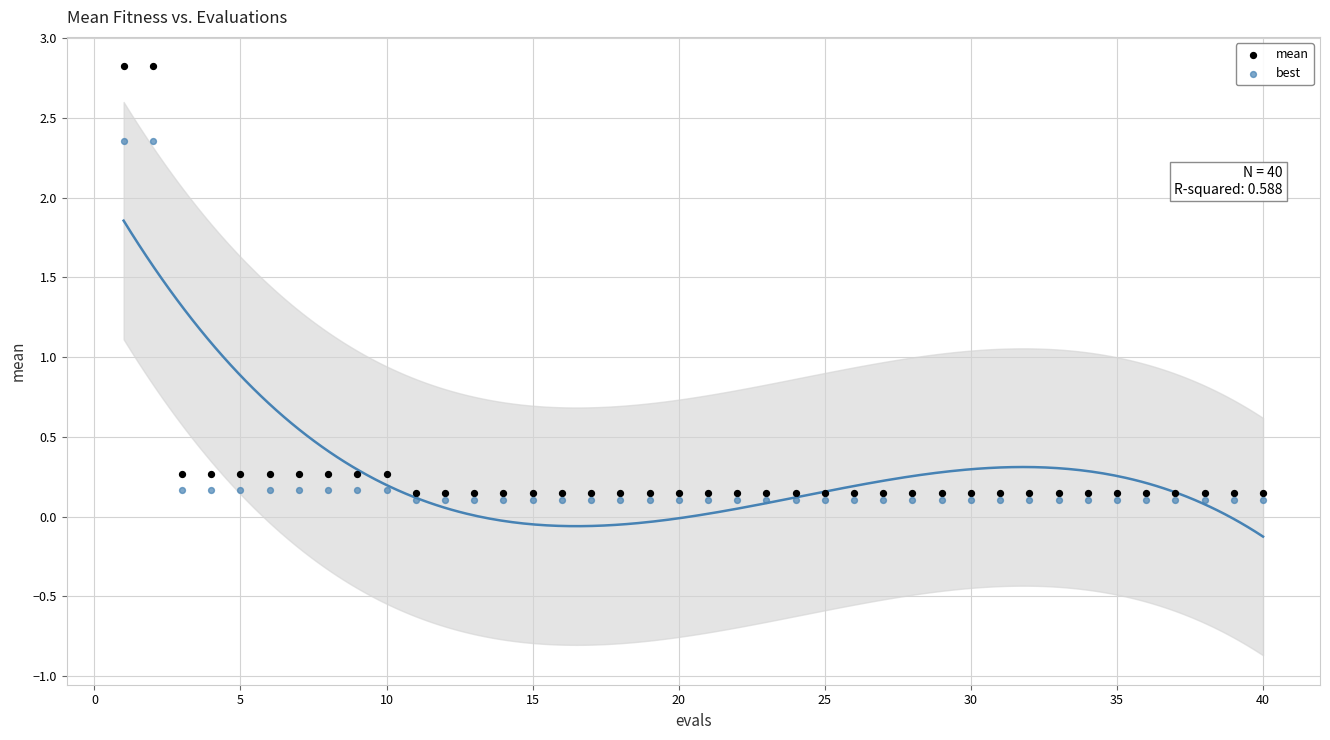

Across all data points, what is the range of Y values (max minus min)?

2.7